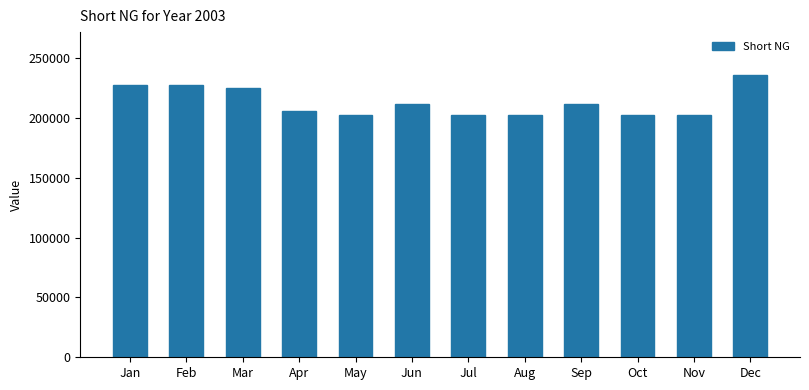

Is it true that the value at Feb is 227327.8?

True